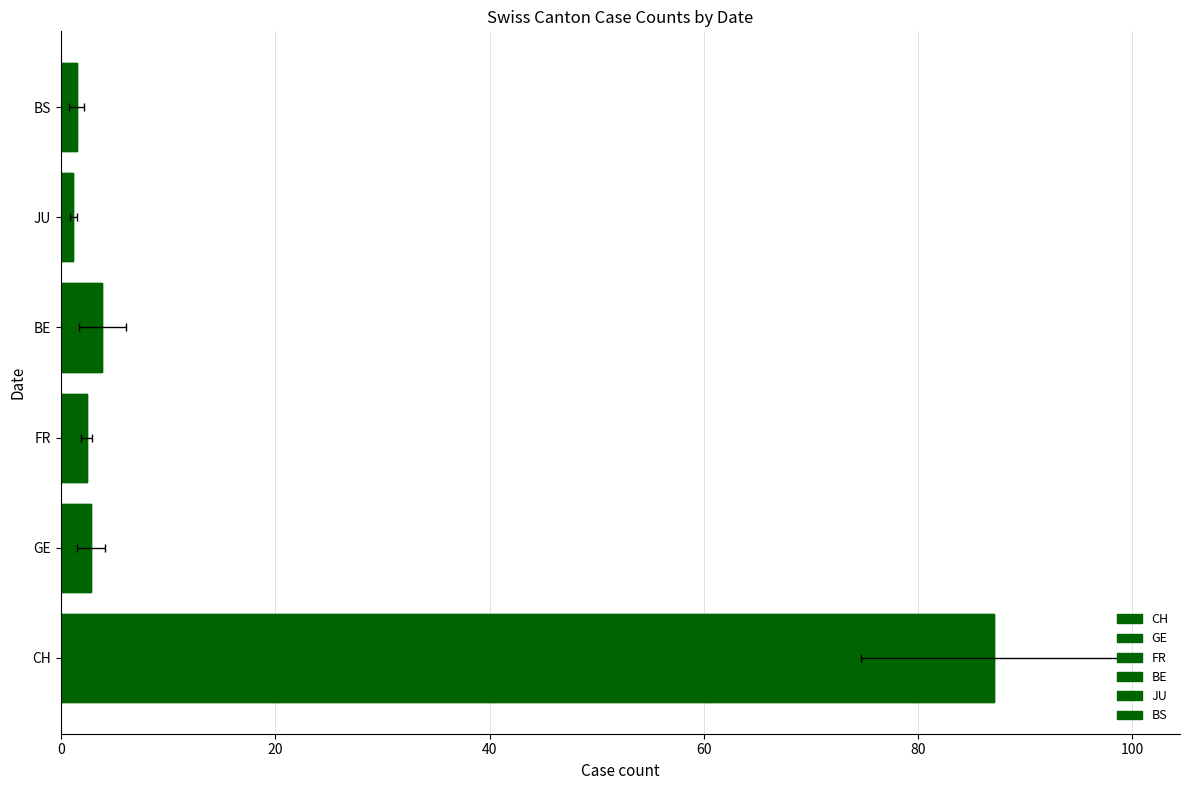

What is the sum of all values?

98.7